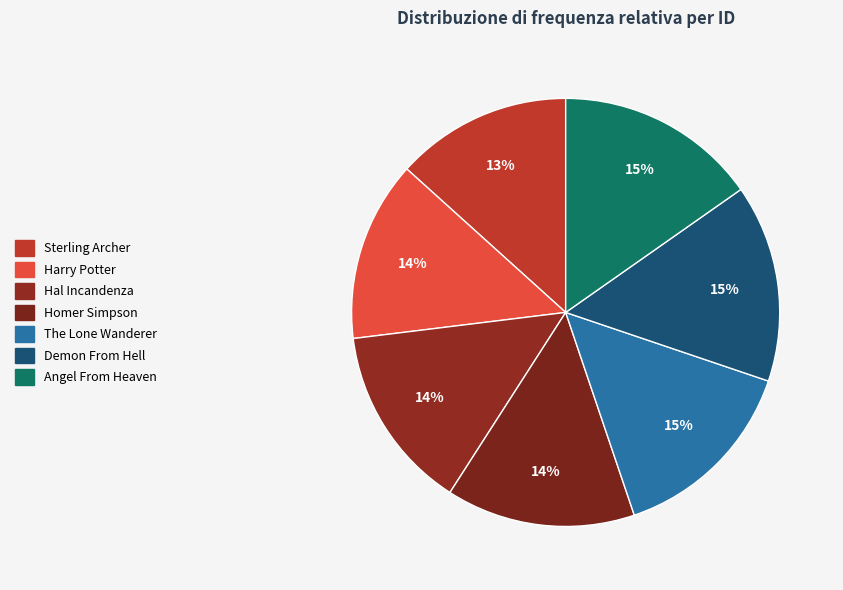

How many segments does this pie chart have?

7